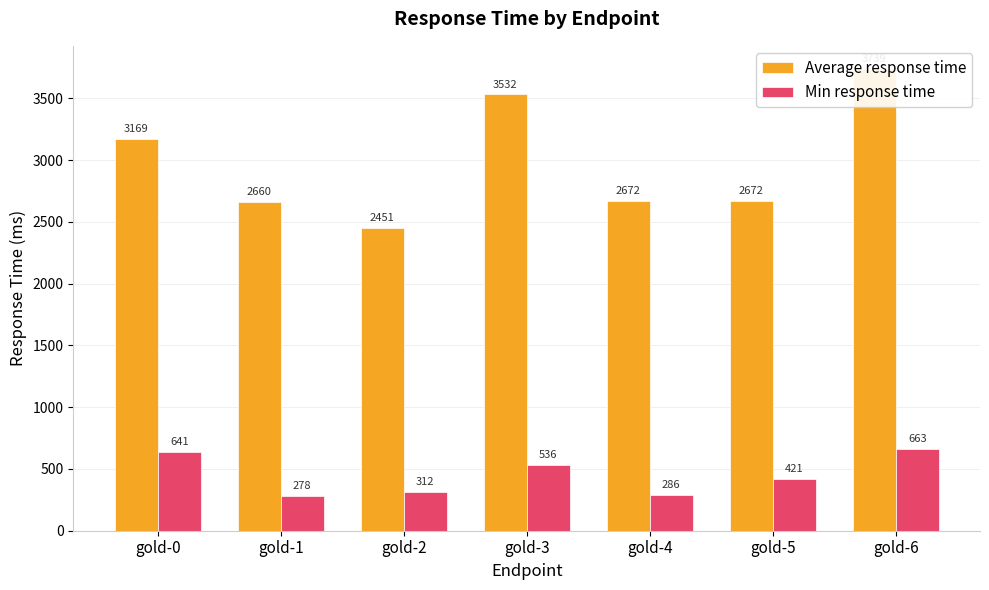

What is the difference between the maximum and second lowest values in the Average response time series?

1079